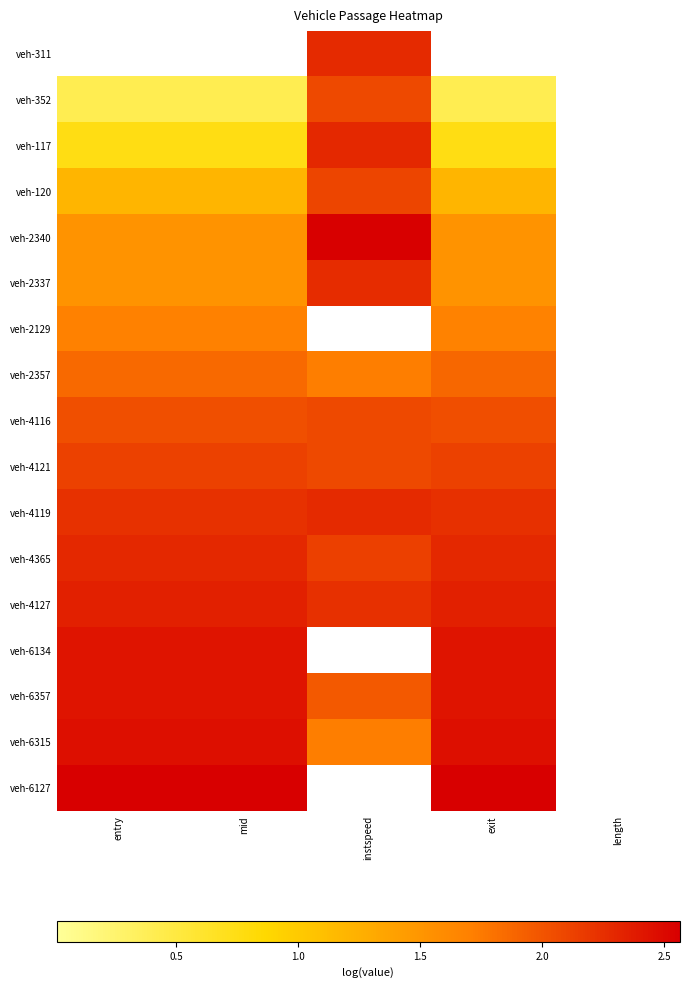

Rank the series by their maximum value, from lowest to highest.

veh-2129, veh-2357, veh-4116, veh-352, veh-120, veh-4121, veh-2337, veh-311, veh-4119, veh-117, veh-4365, veh-4127, veh-6134, veh-6357, veh-6315, veh-2340, veh-6127